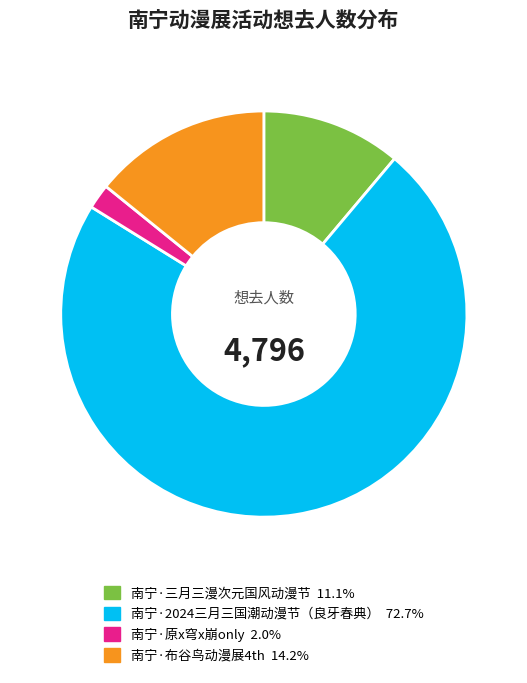

Combined, do 南宁·布谷鸟动漫展4th and 南宁·三月三漫次元国风动漫节 account for over 50%?

No